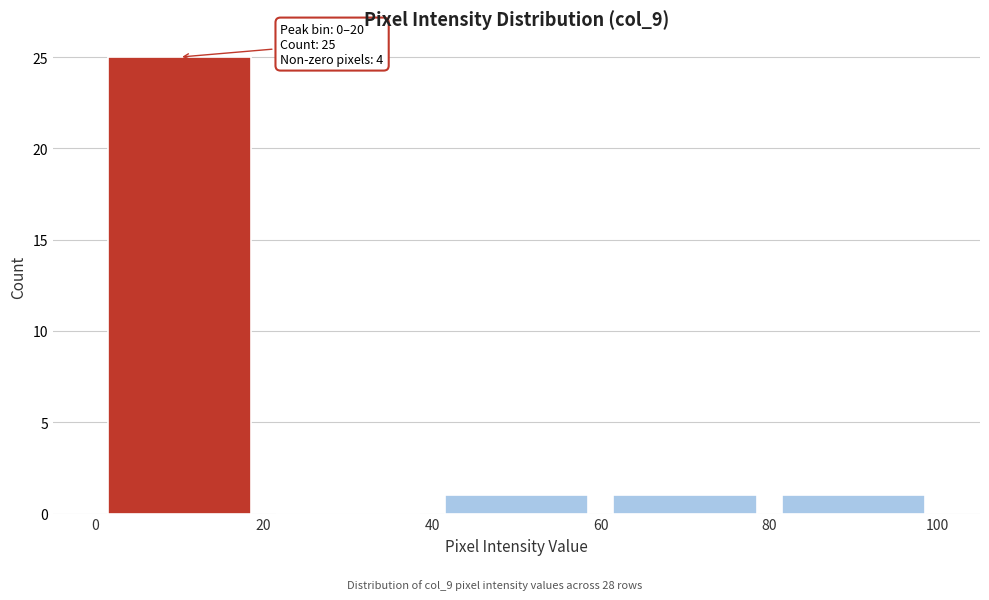

Which range on the x-axis has the tallest bar?

0 to 20